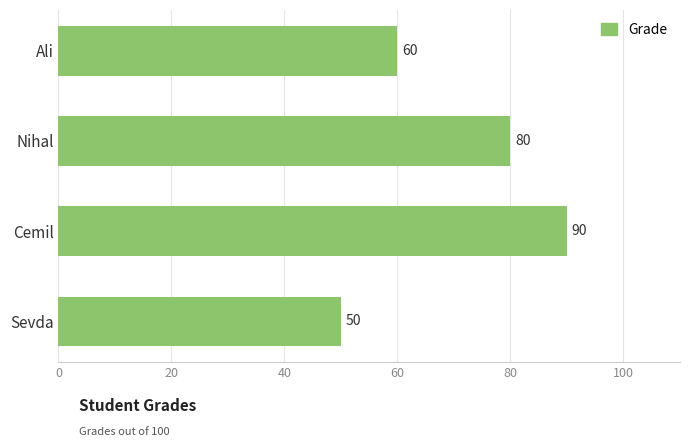

Count the number of categories in the chart.

4